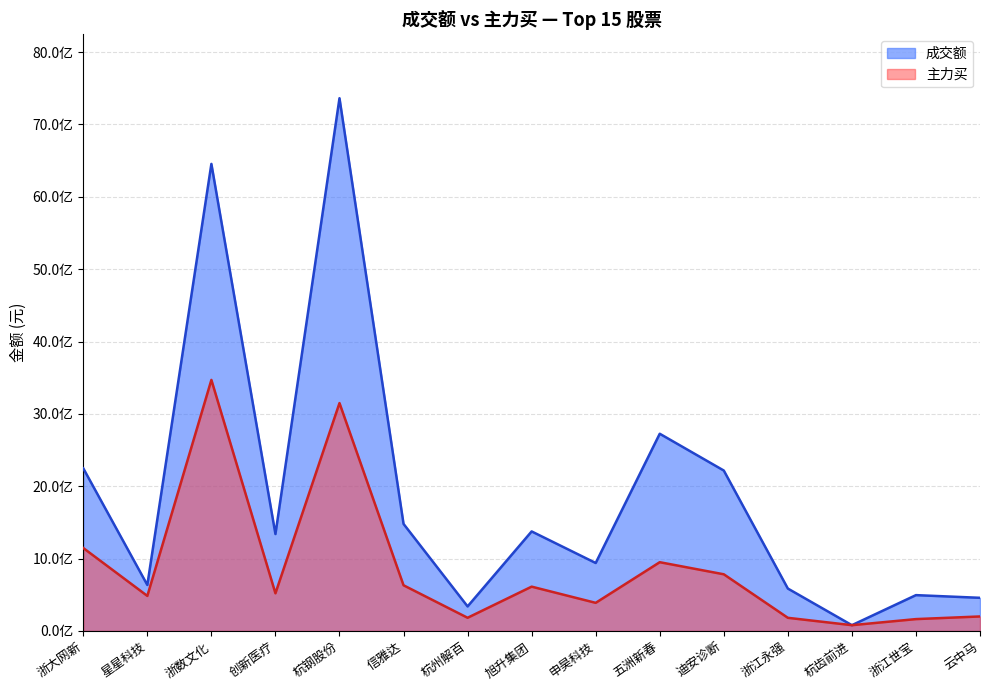

What is the sum of all 主力买 values?

12943398680